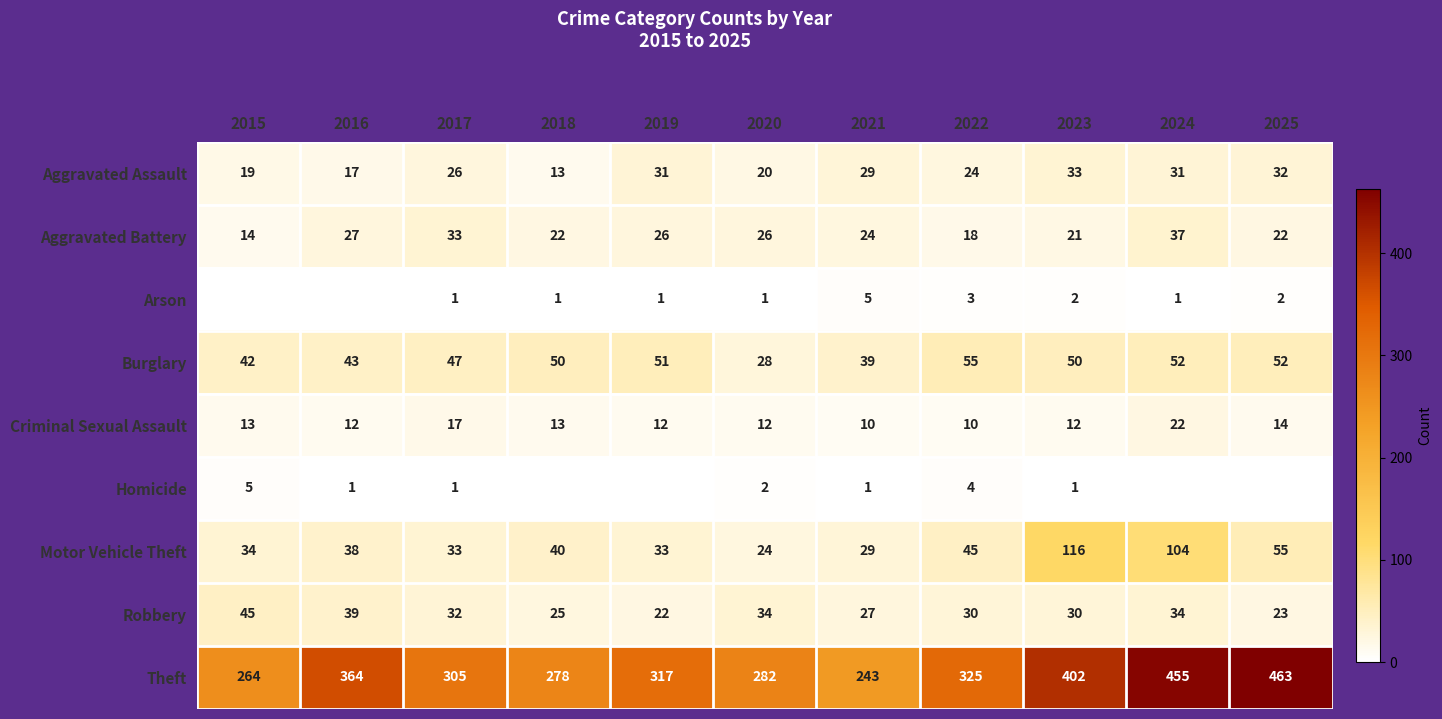

What is the lowest value of the Criminal Sexual Assault series?

10